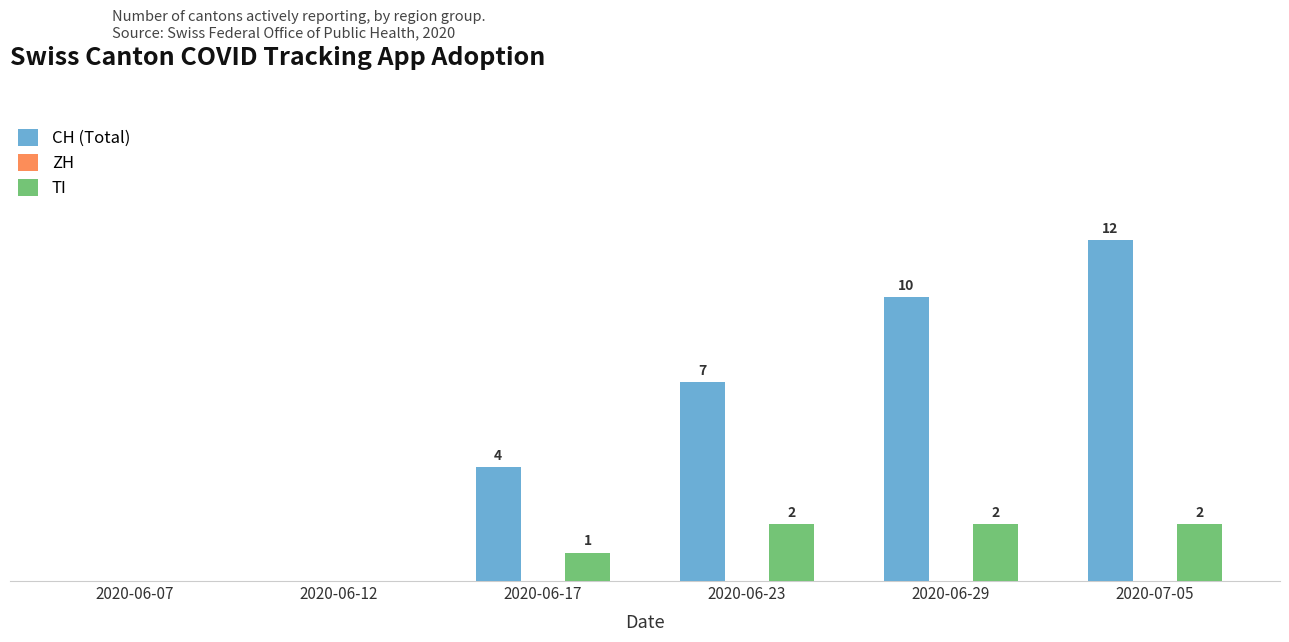

Which category has the highest value across all series?

2020-07-05